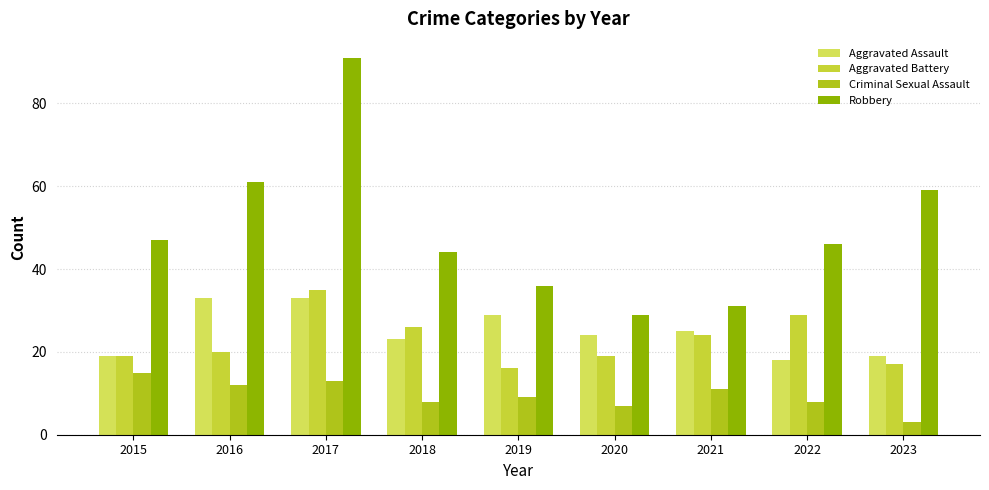

How many bars are there in total?

36